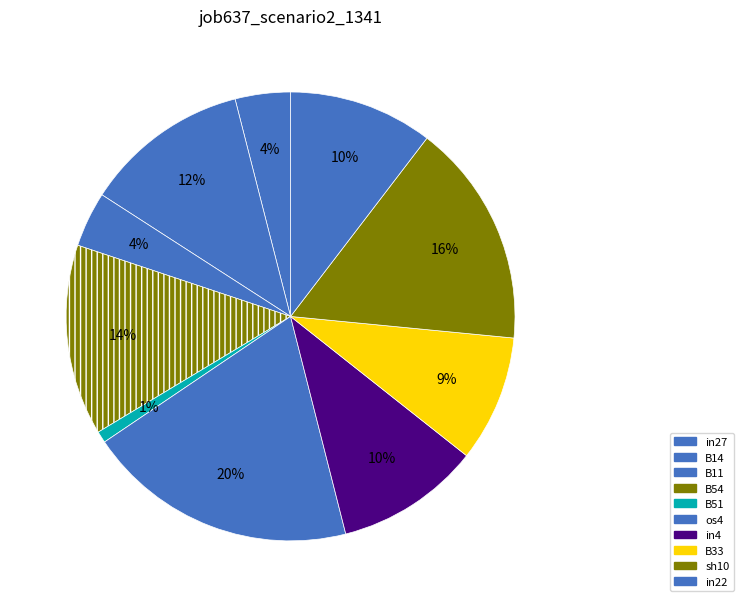

Does any single category account for the majority?

No